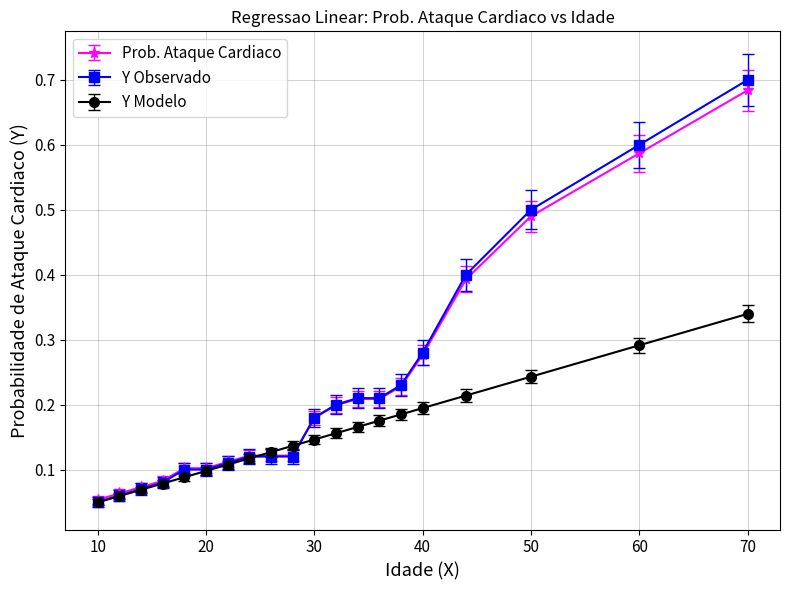

Which series has the largest range (max minus min)?

Y Observado